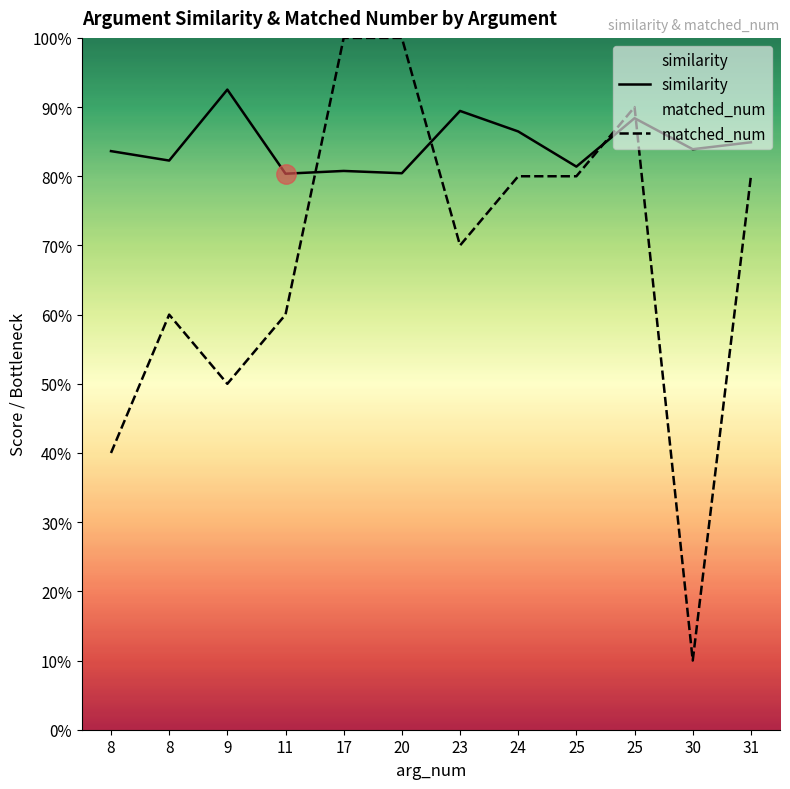

What is the difference between the matched_num values at 30 and 11?

0.5